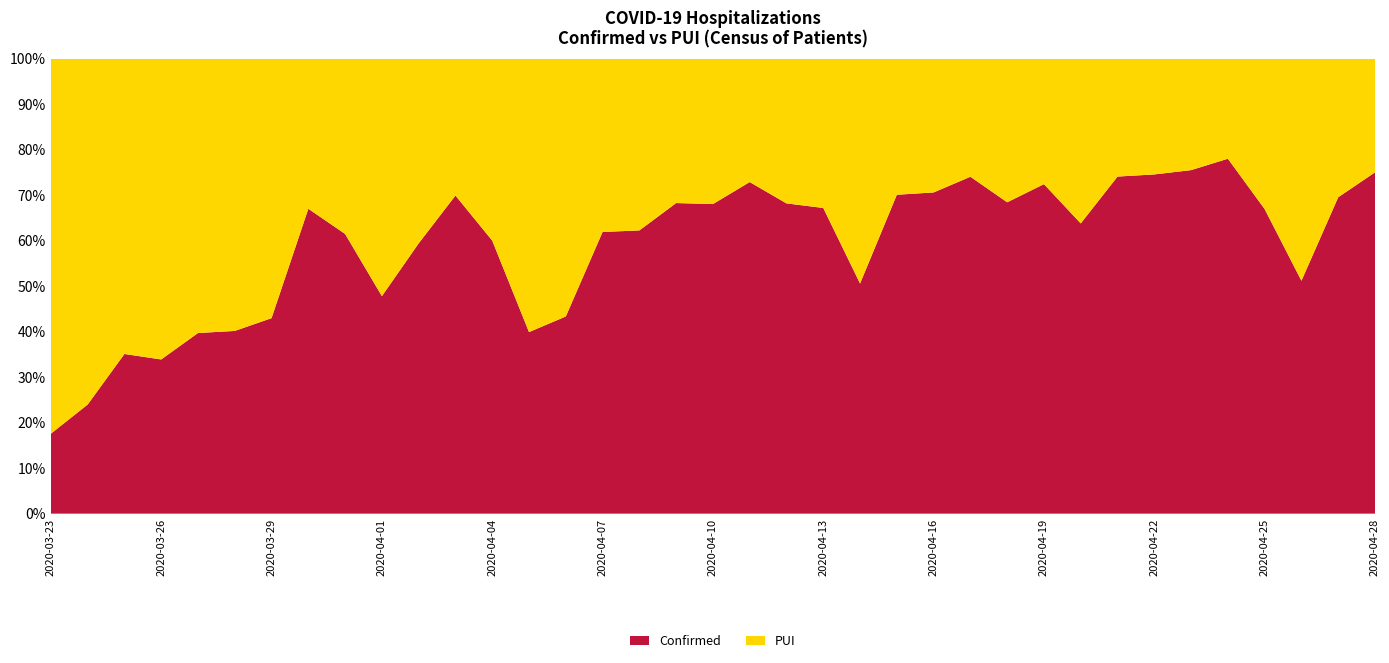

Reading left to right, extract all data points from this chart.

Confirmed: 26	35	40	41	52	53	58	67	67	76	79	79	84	81	91	91	89	86	83	94	90	88	88	89	84	77	78	84	81	80	82	77	78	85	87	89	84
PUI: 122	111	74	80	79	79	77	33	42	83	54	34	56	122	119	56	54	40	39	35	42	43	86	38	35	27	36	32	46	28	28	25	22	42	83	39	28